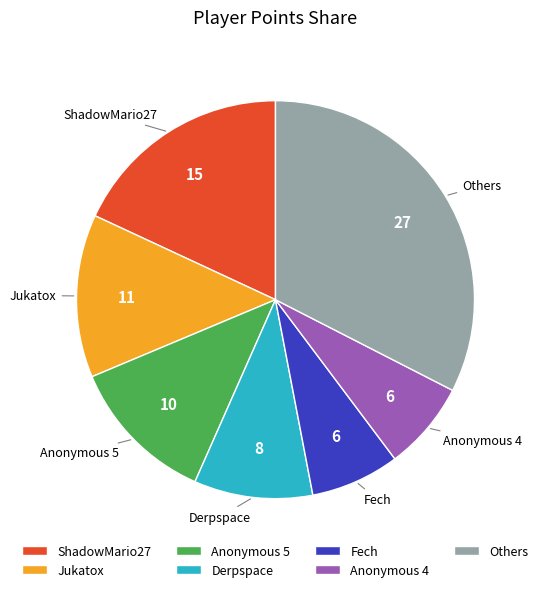

Does Anonymous 4 represent more than half of the total?

No